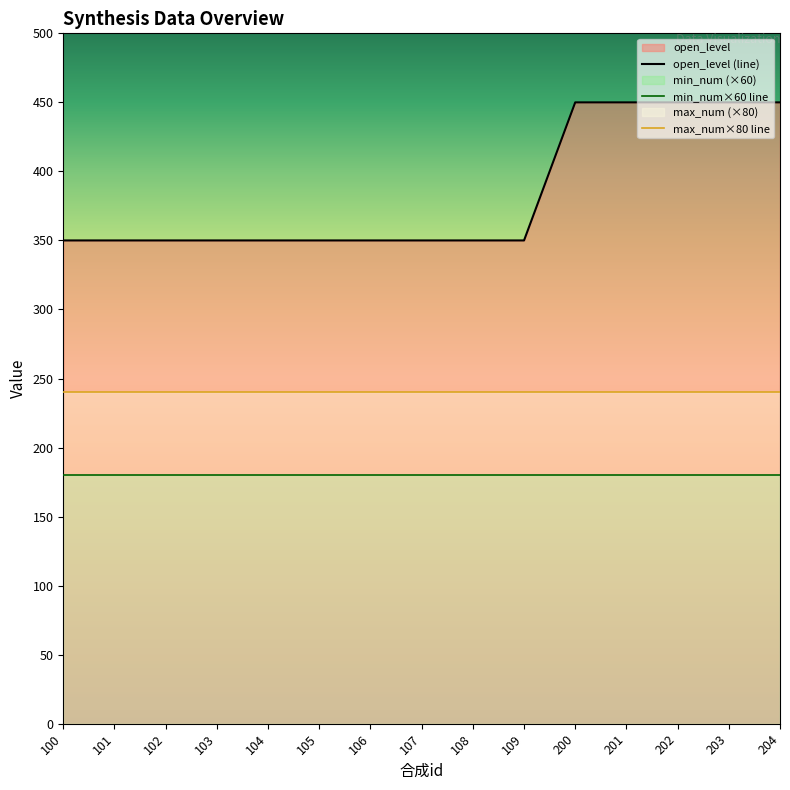

How many lines are shown in the chart?

3